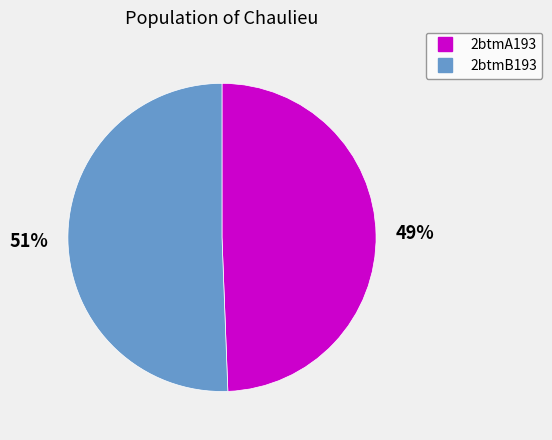

How many slices are in this pie chart?

2